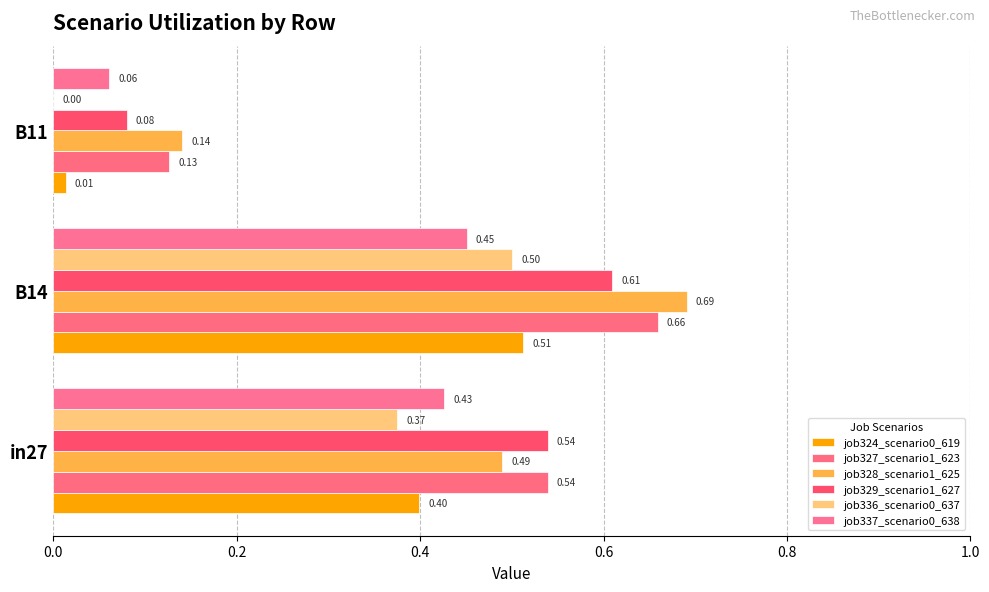

At which label is job324_scenario0_619 closest to 0?

B11